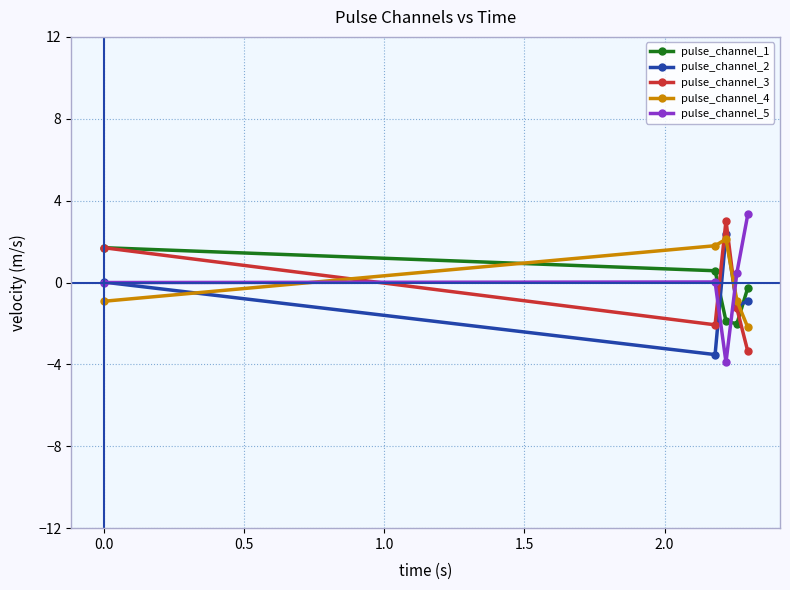

What is the greatest value displayed?

3.3